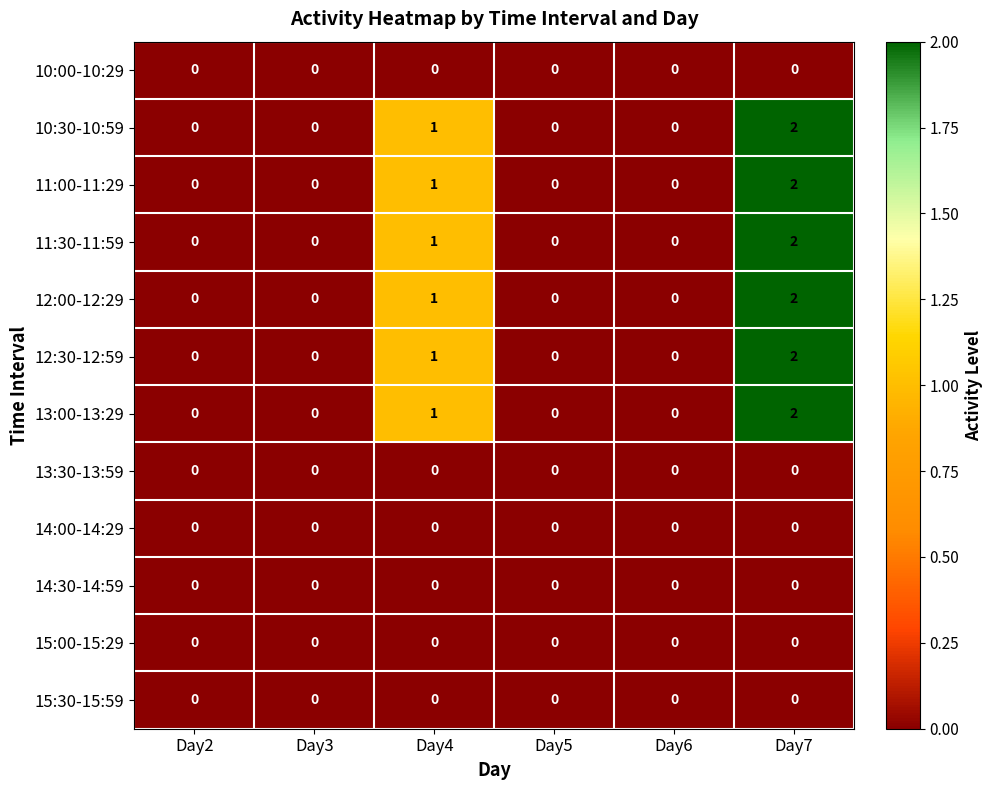

At which label does 13:00-13:29 reach its peak?

Day7